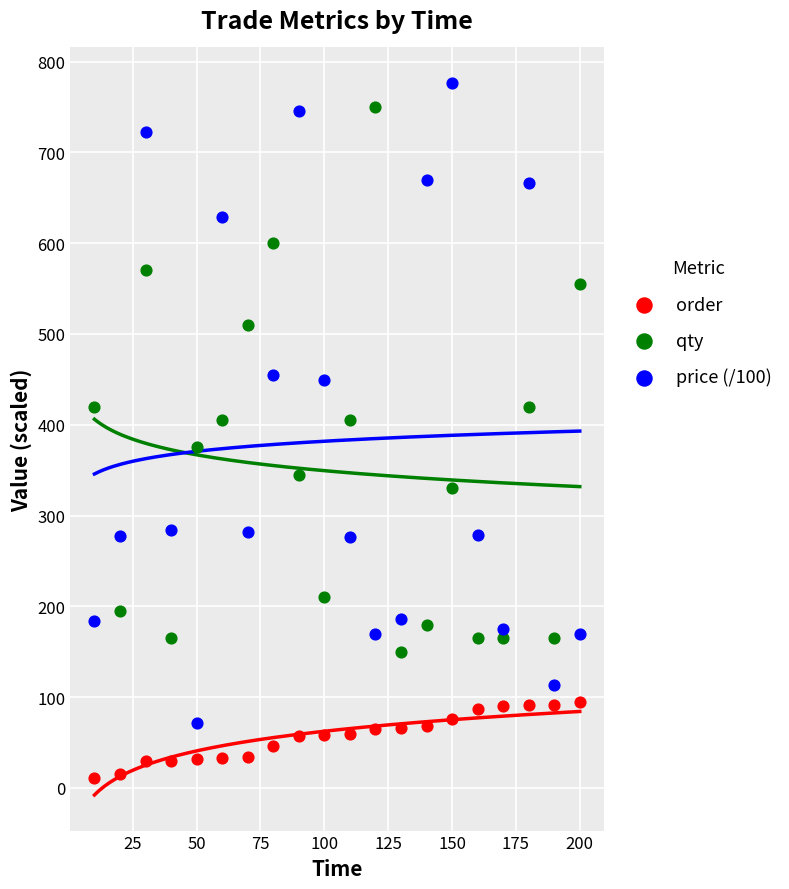

Which series reaches the minimum Y coordinate?

order